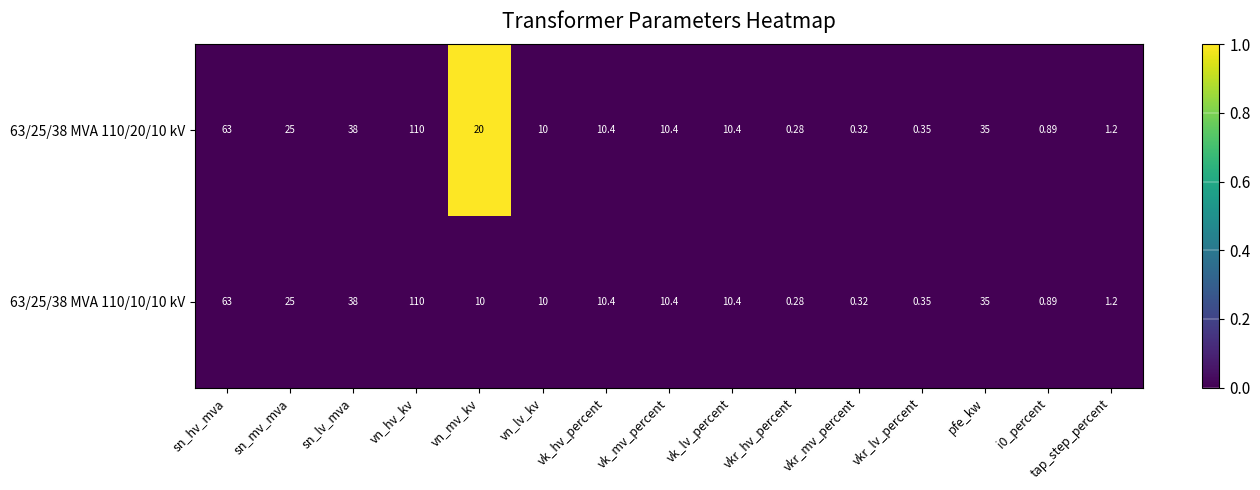

Which category has the highest value across all series?

vn_hv_kv